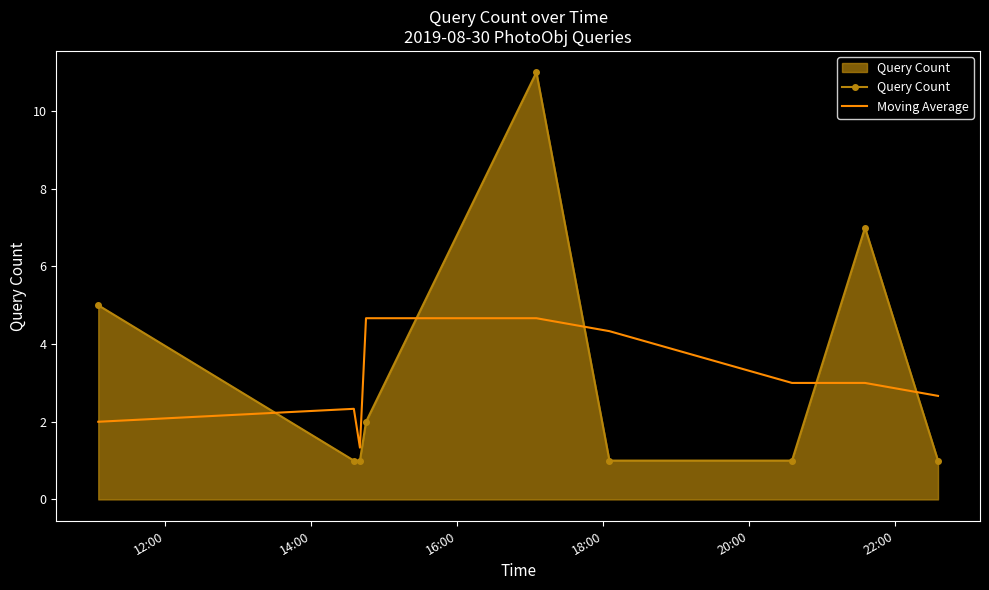

Which series has the largest range (max minus min)?

Query Count